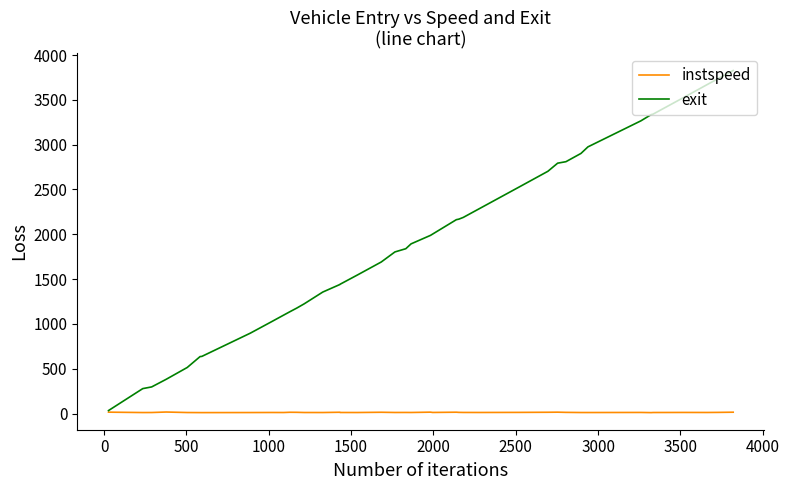

What is the maximum value shown in the chart?

3828.1